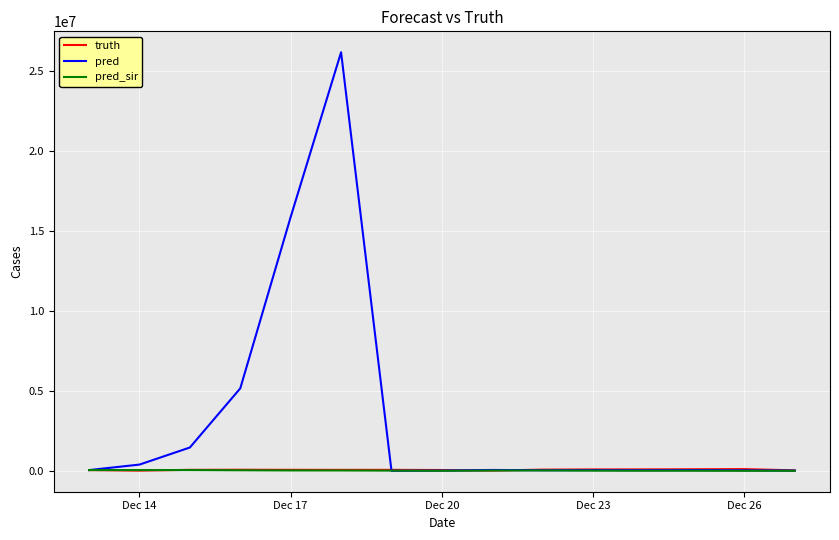

Does the chart display data point markers on the line(s)?

No